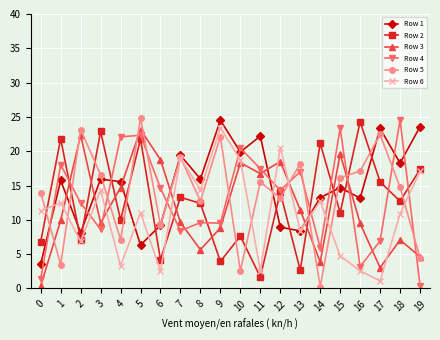

What is the sum of the Row 3 values at 4 and 15?

34.3